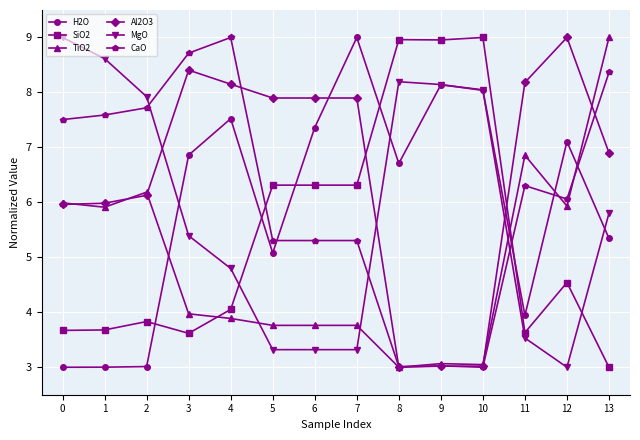

What is the approximate value of SiO2 at 13?

3.0